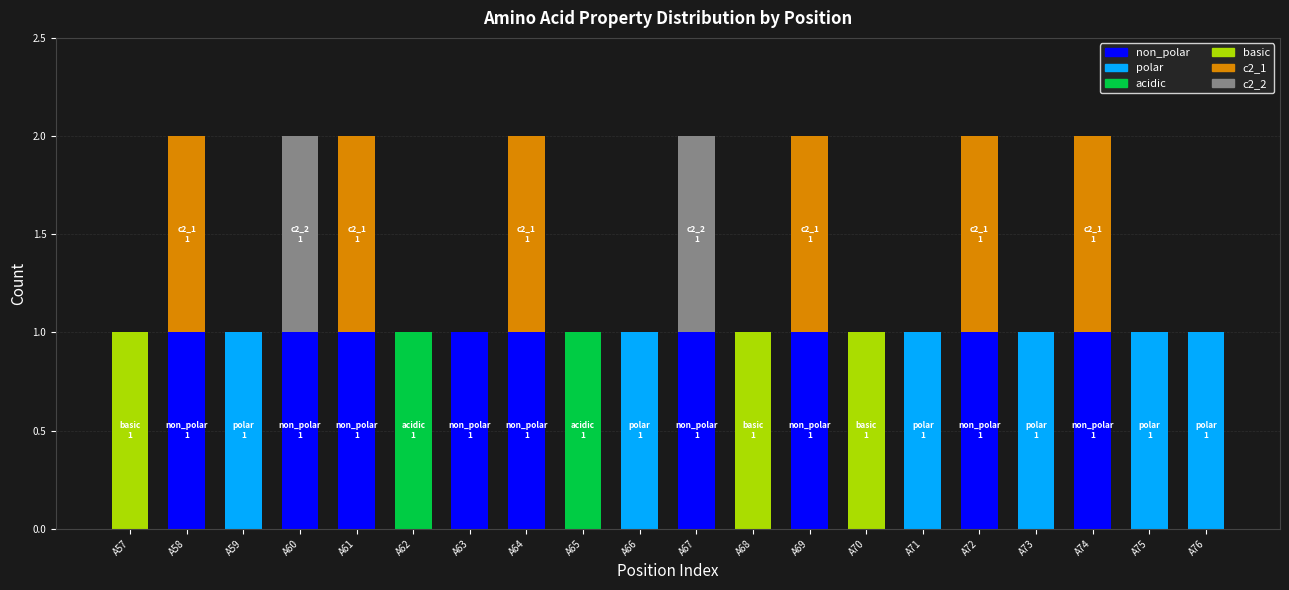

Count the number of data series in this chart.

6